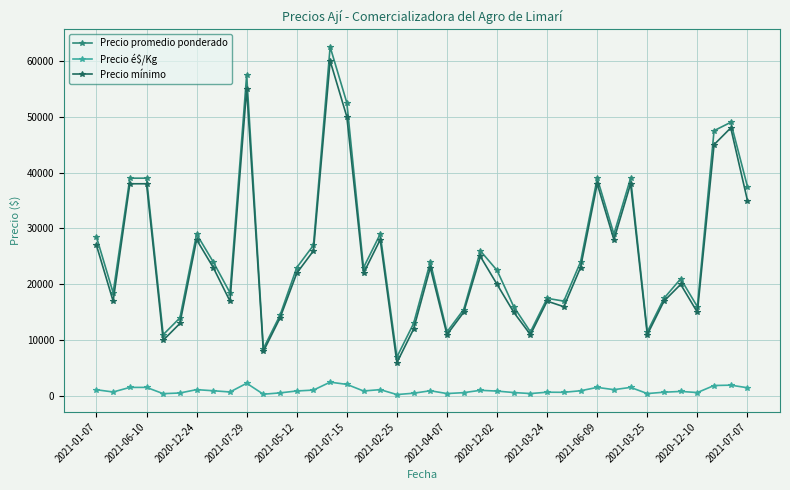

What is the highest value of the Precio é$/Kg series?

2500